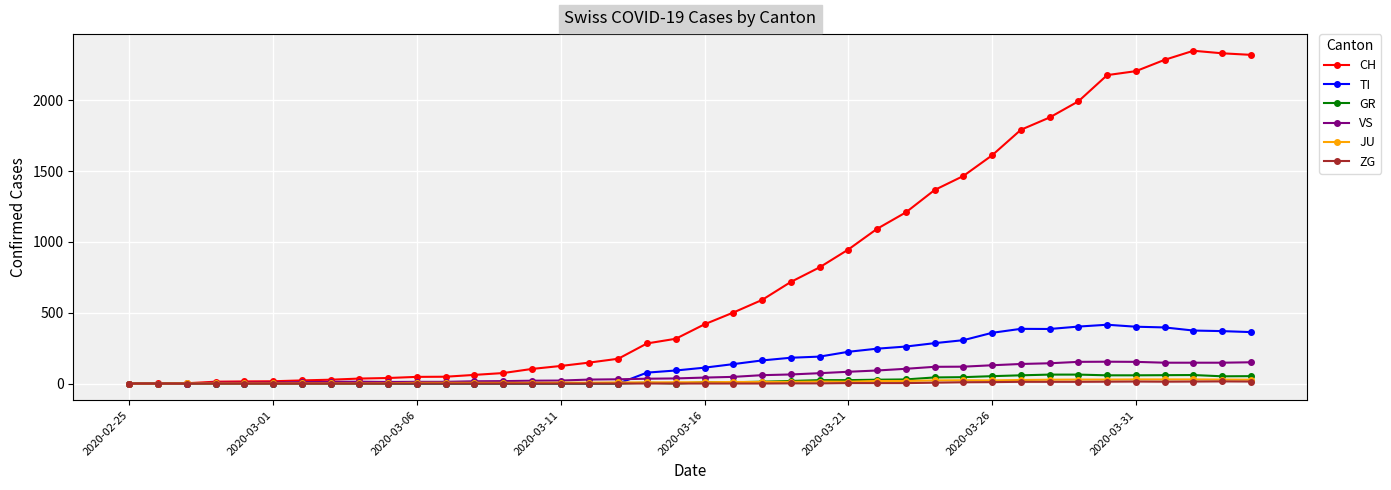

Which series has the widest spread of values?

CH